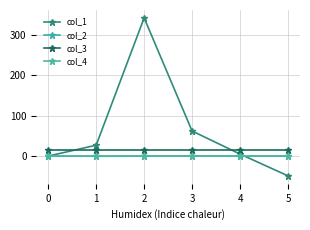

At which label is col_1 closest to 146?

3